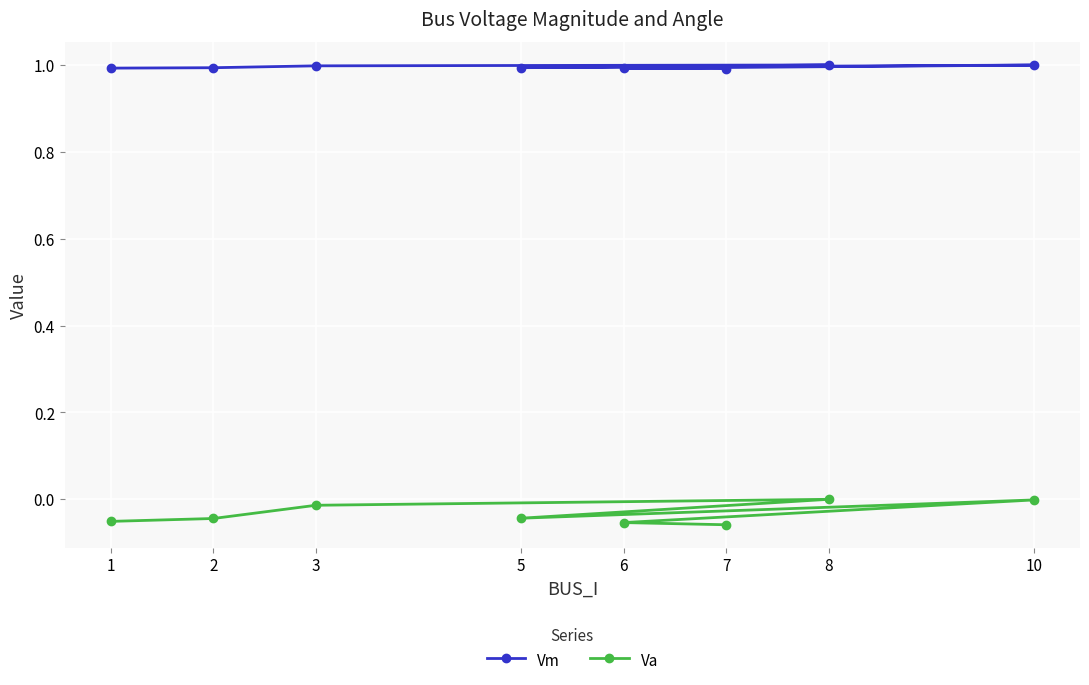

Is this an area chart (filled region under the line)?

No